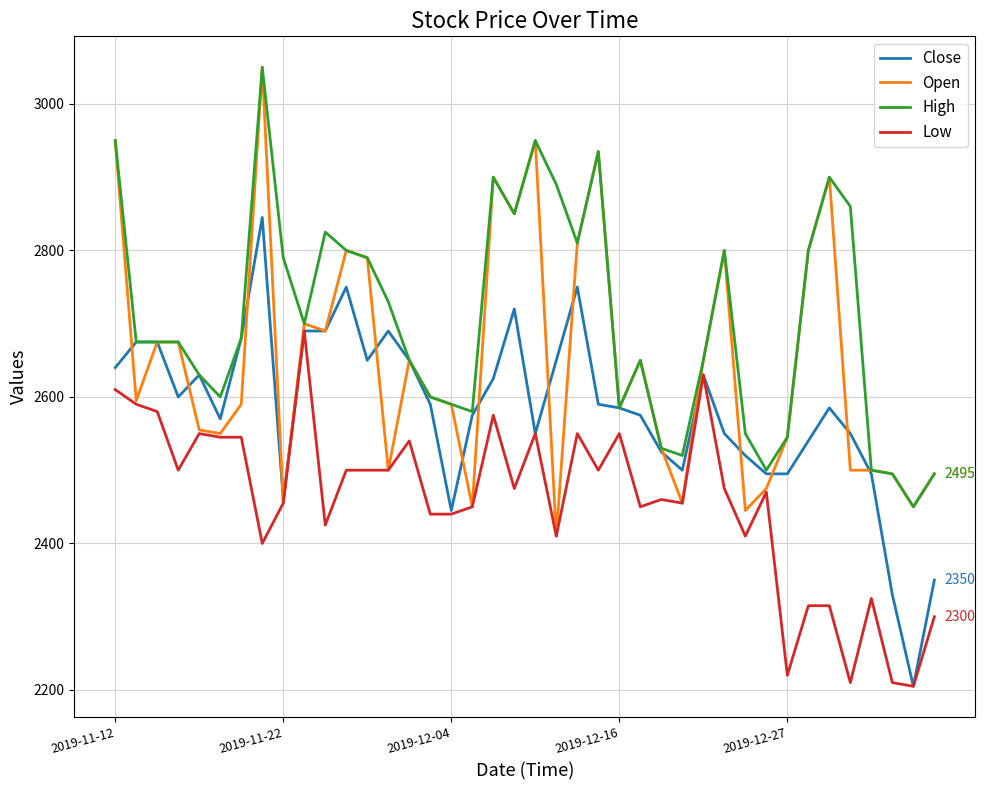

Rank the series by their average value, from highest to lowest.

High, Open, Close, Low